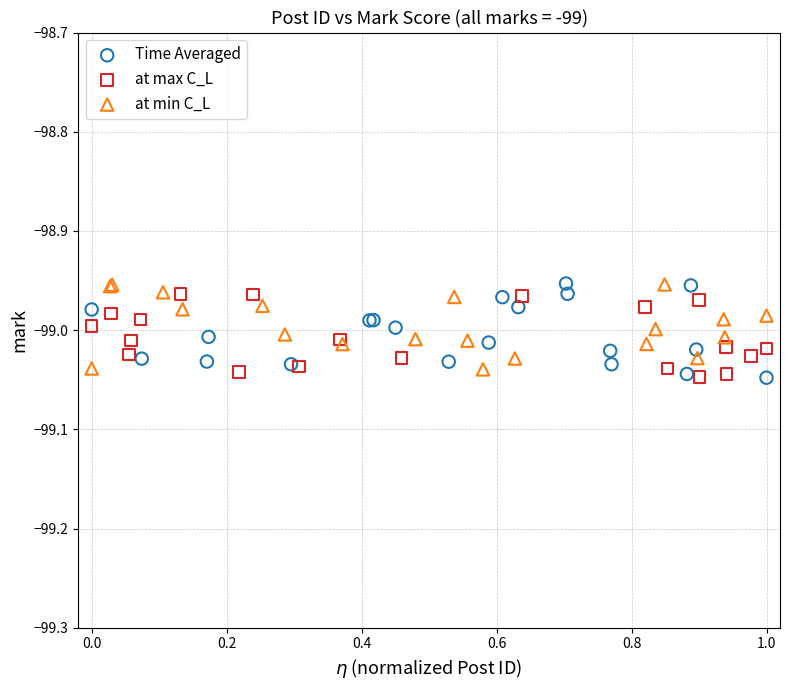

What are all the series names shown in the legend?

Time Averaged, at max C_L, at min C_L